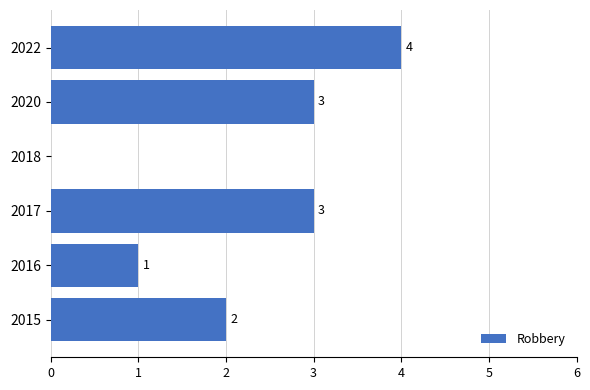

At which category does the chart reach its peak across all series?

2022